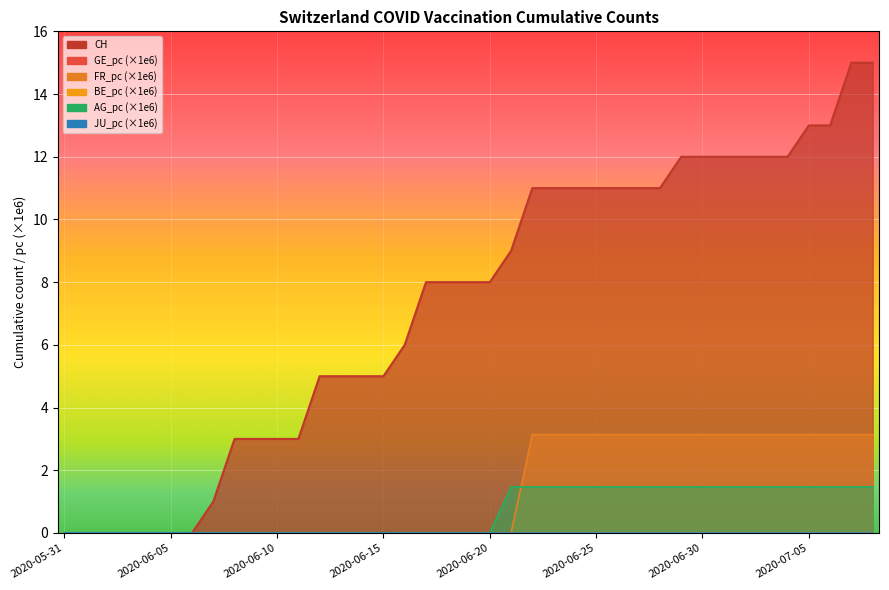

Count the number of categories in the chart.

39